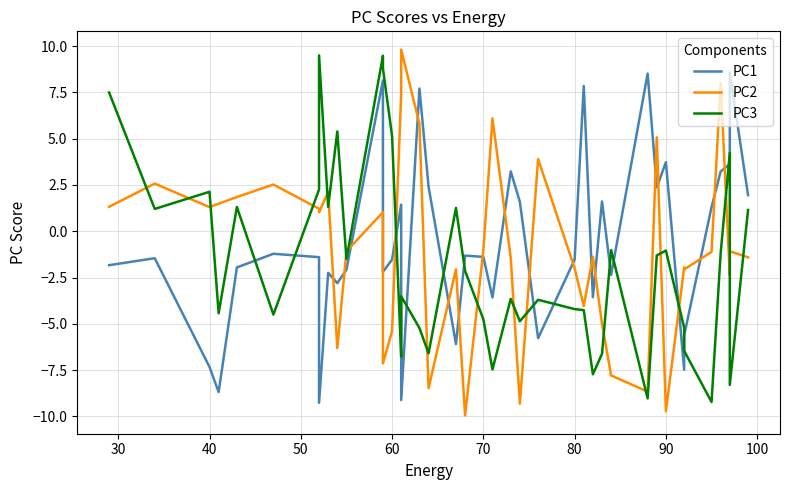

How many lines are shown in the chart?

3